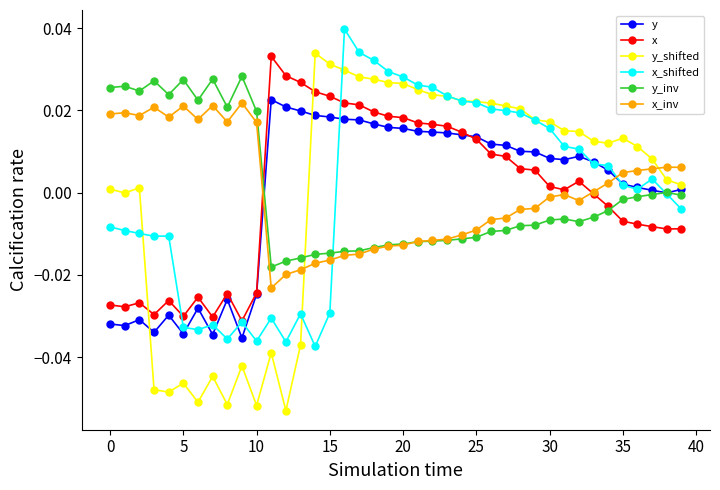

Which series has the widest spread of values?

y_shifted